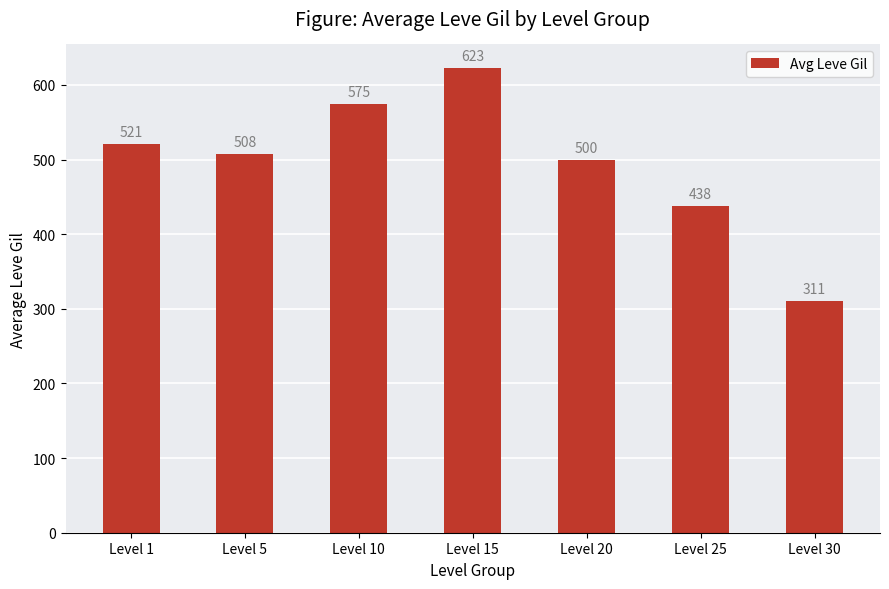

Reading left to right, extract all data points from this chart.

521	508	575	623	500	438	311